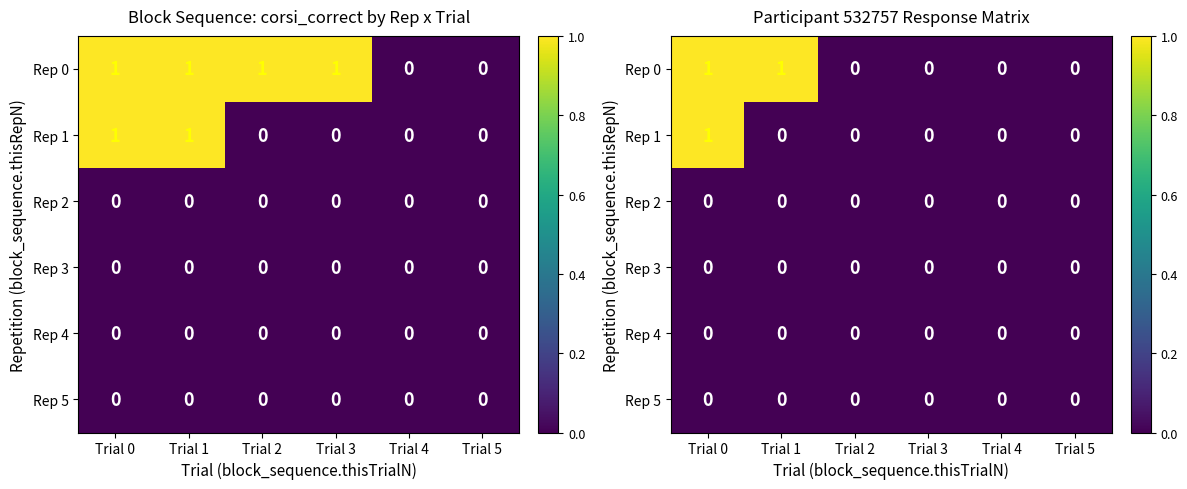

Where is Rep 0 nearest to the value 0?

Trial 2